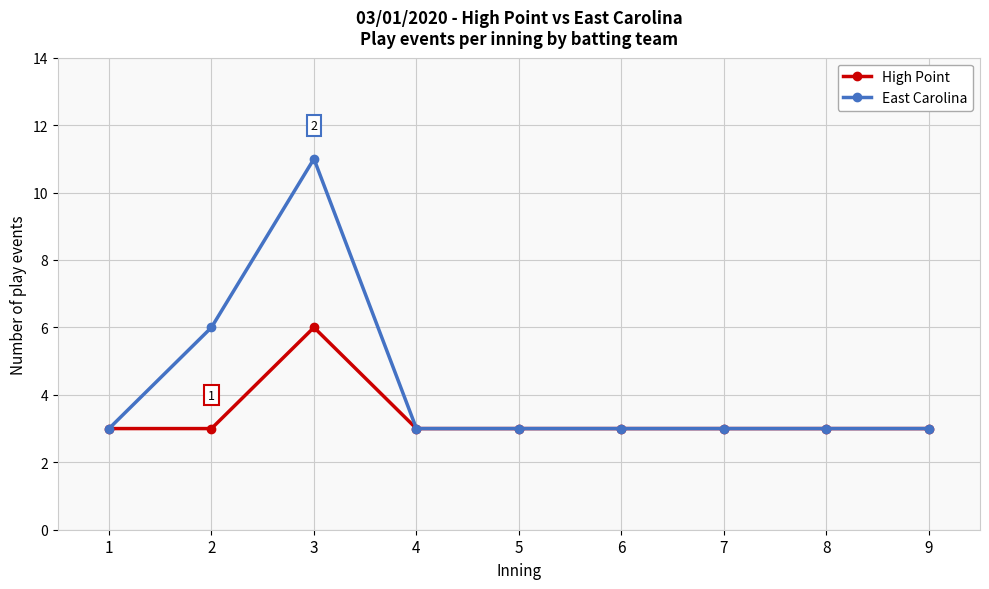

Reading left to right, what are all the values shown in this chart?

High Point: 1=3	2=3	3=6	4=3	5=3	6=3	7=3	8=3	9=3
East Carolina: 1=3	2=6	3=11	4=3	5=3	6=3	7=3	8=3	9=3